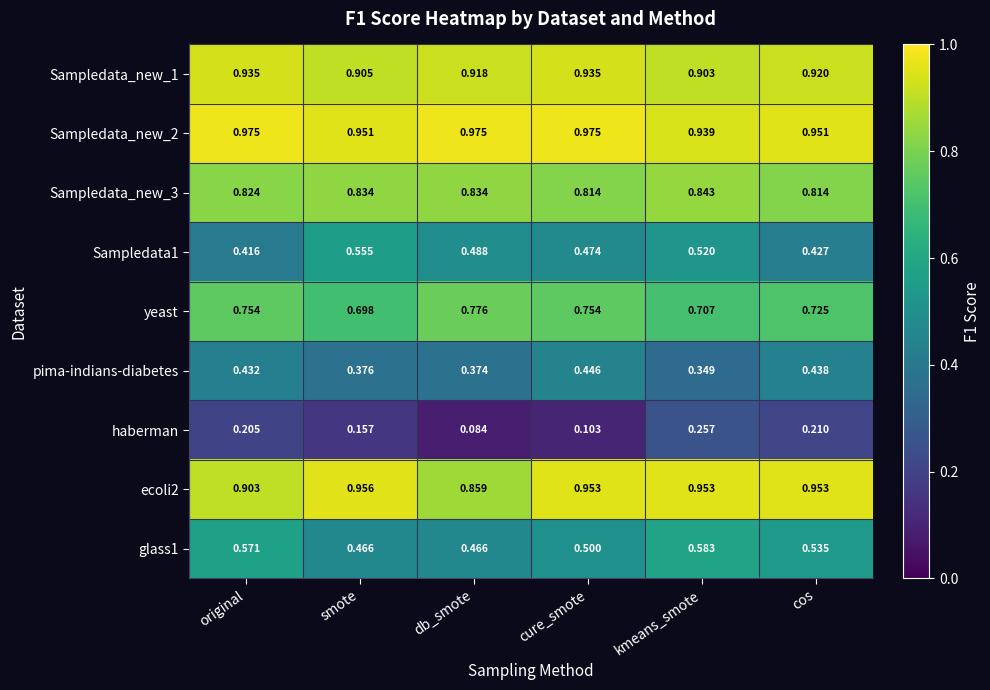

Is the value of Sampledata_new_3 at kmeans_smote greater than the value of yeast at kmeans_smote?

Yes